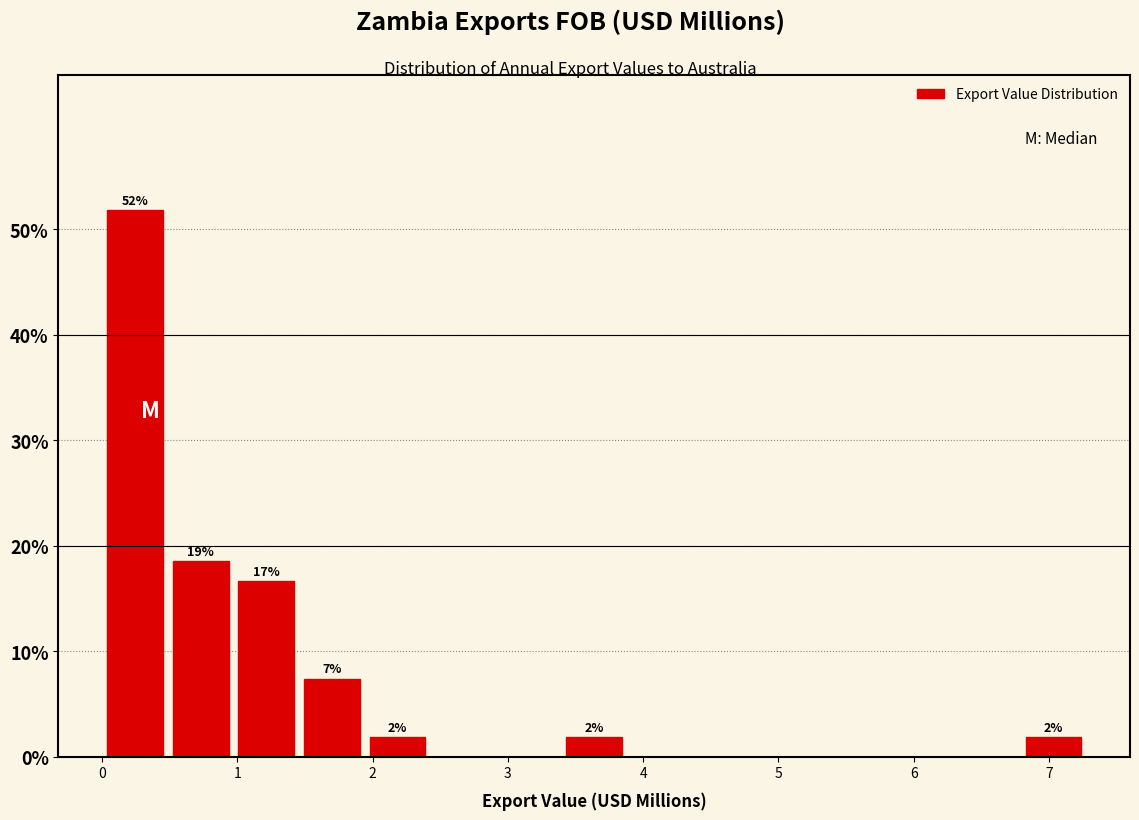

Over which range of the x-axis is the bar tallest?

0.0 to 0.5